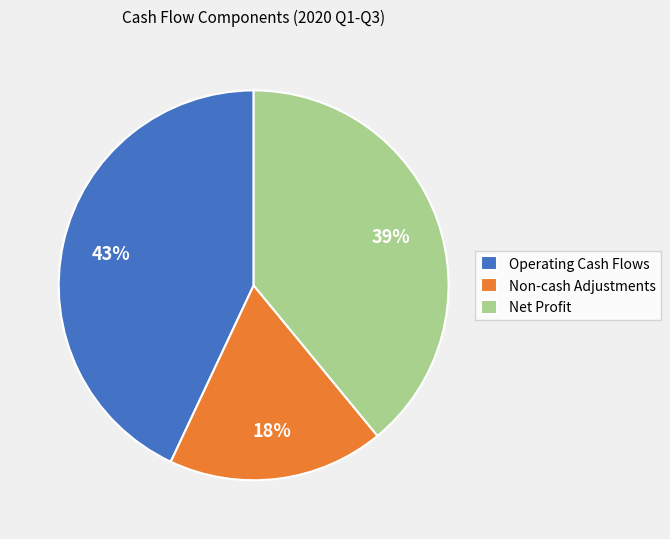

How many segments does this pie chart have?

3